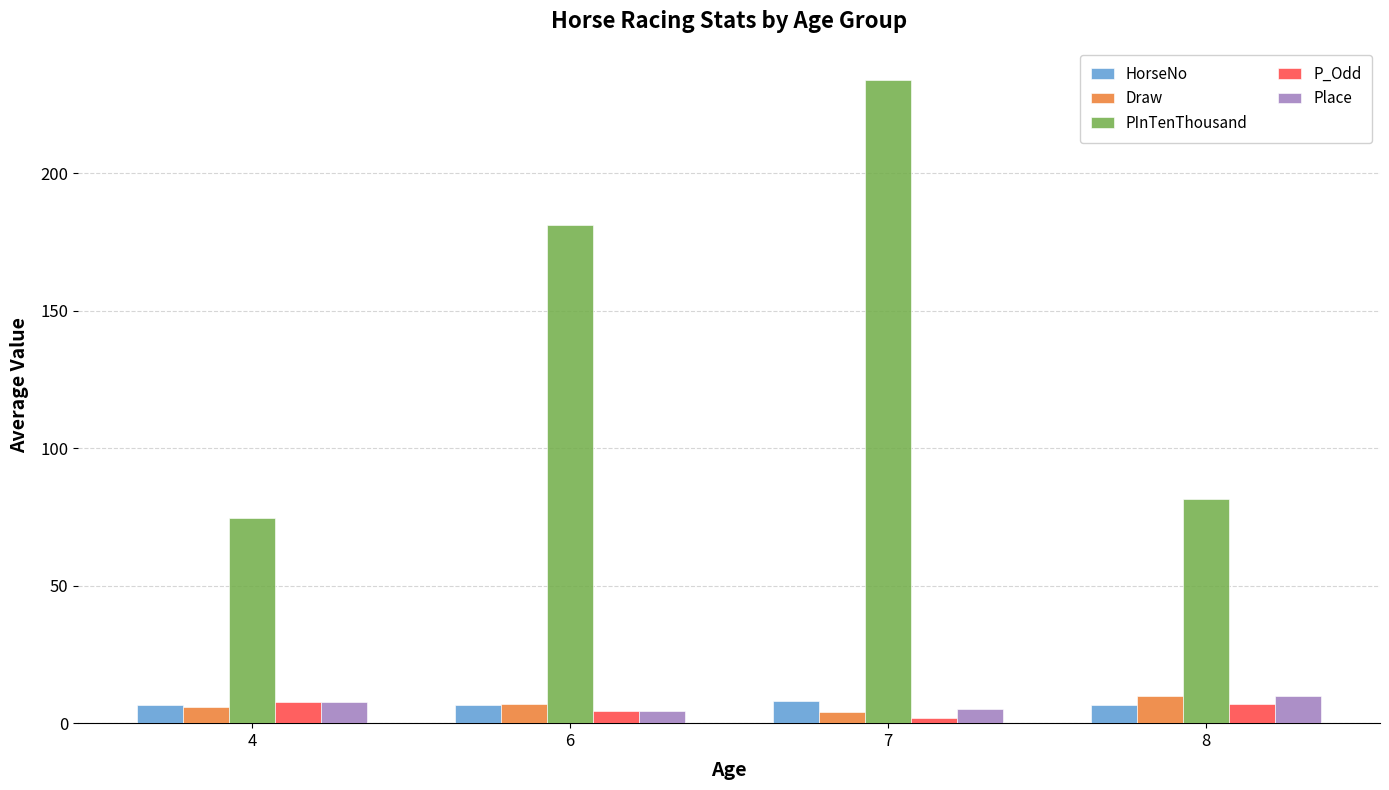

What is the total value across all series at 6?

203.8